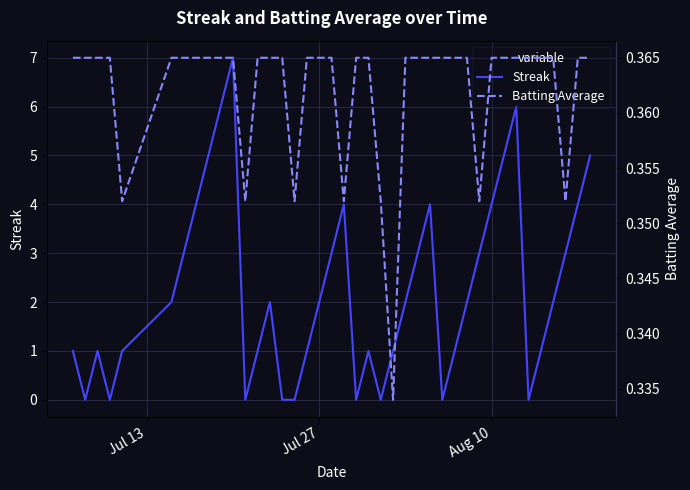

How many interior local valleys does the Streak series have?

7